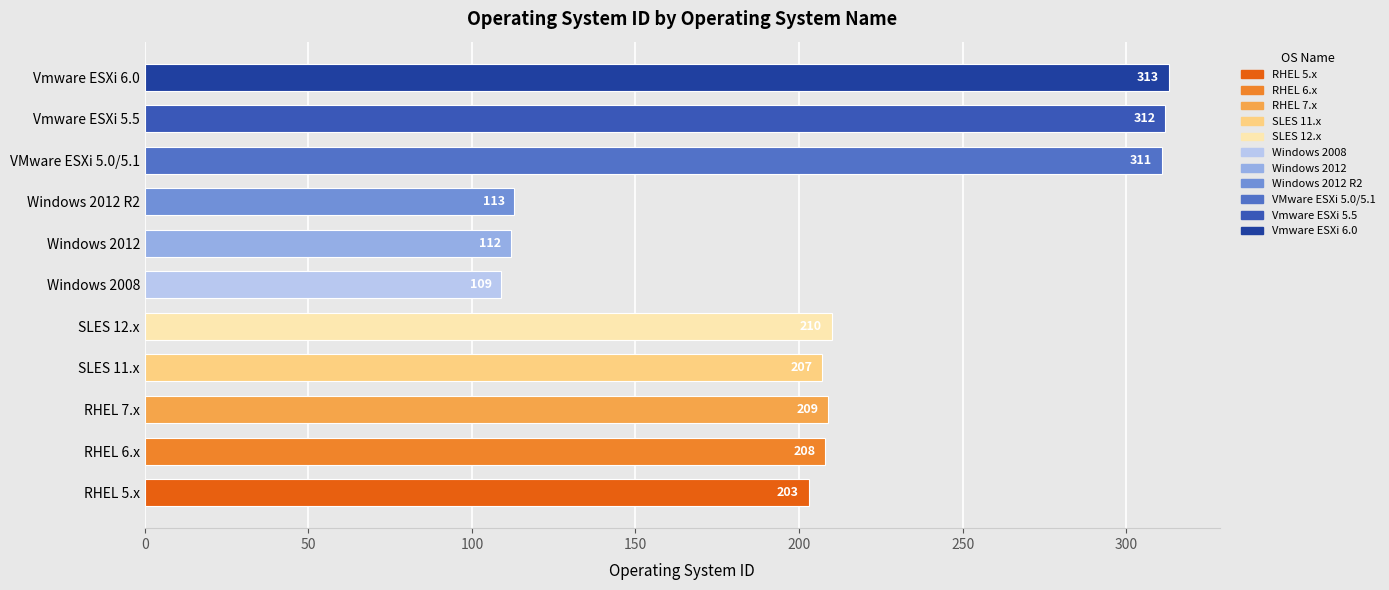

What is the change in value from Windows 2008 to Vmware ESXi 6.0?

+204